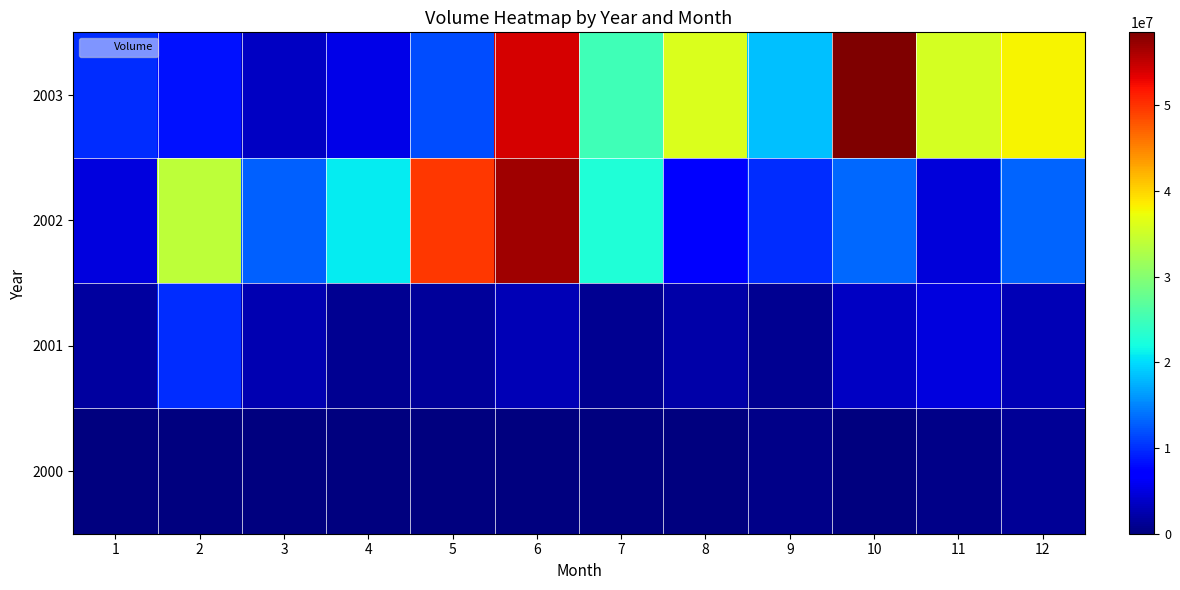

Rank the series by their maximum value, from lowest to highest.

2000, 2001, 2002, 2003